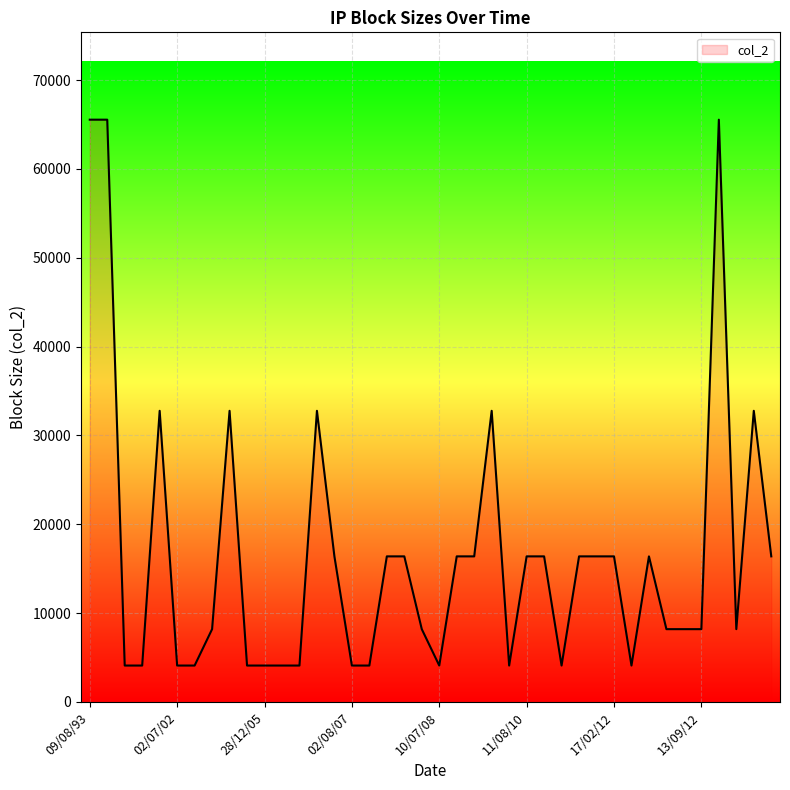

What is the smallest value displayed?

4096